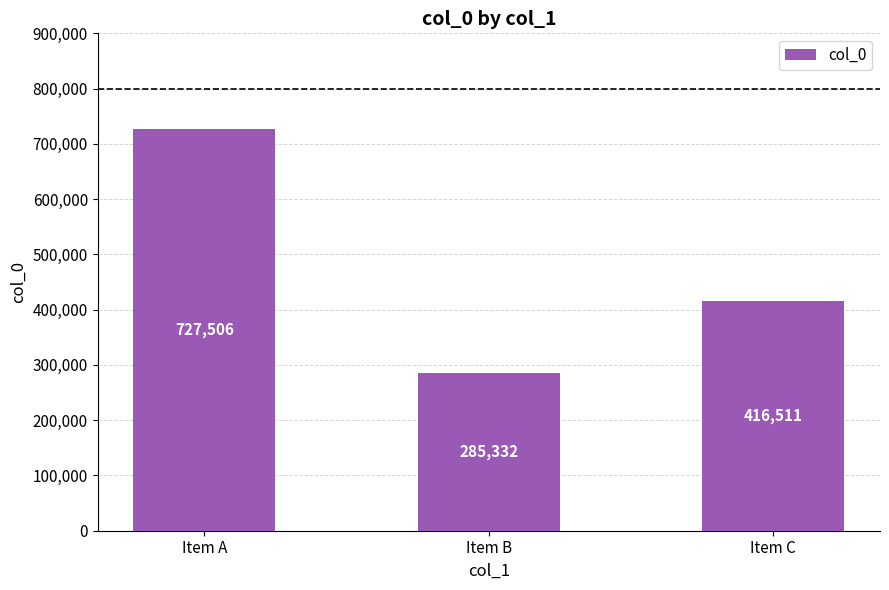

Reading left to right, extract all data points from this chart.

727506	285332	416511